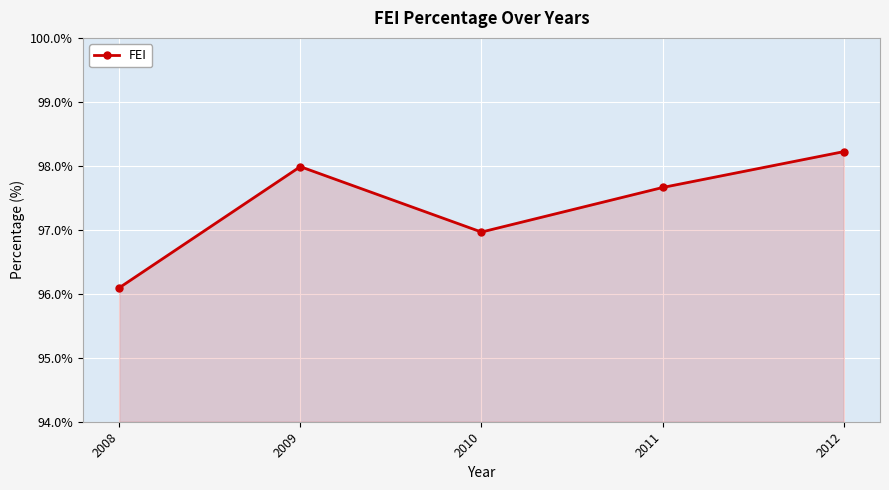

What is the sum of the values at 2008 and 2012?

194.3